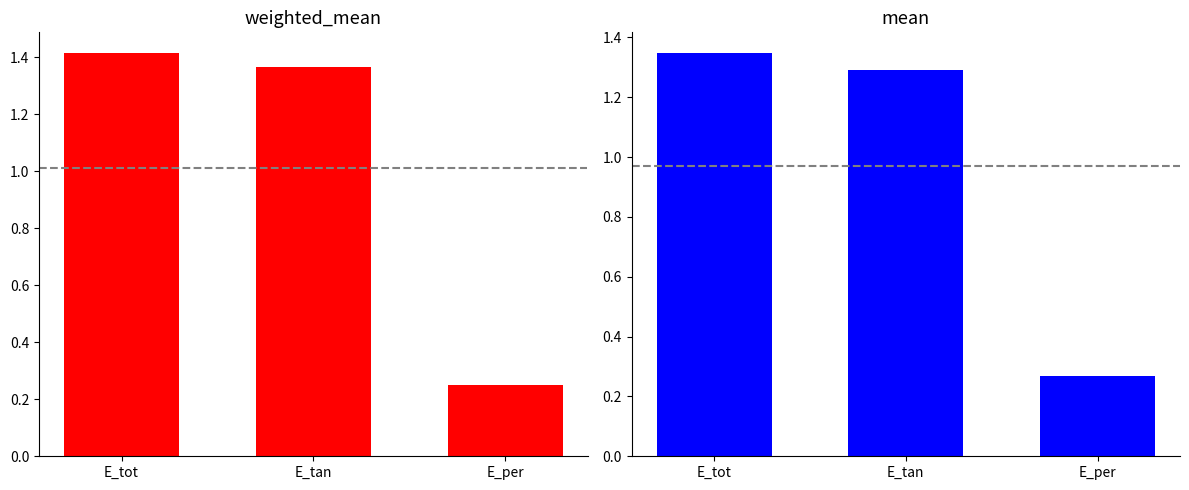

The mean series shows 1.3 at E_tan. True or false?

True